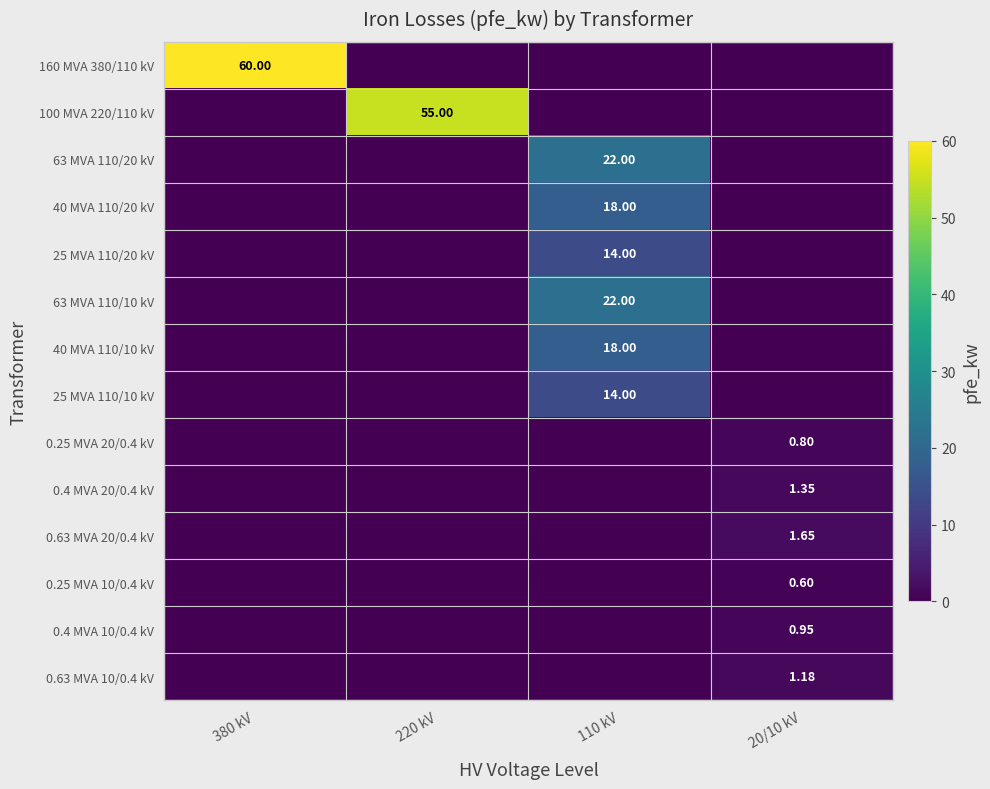

Count the 0.63 MVA 20/0.4 kV values in the range 0 to 1.

3